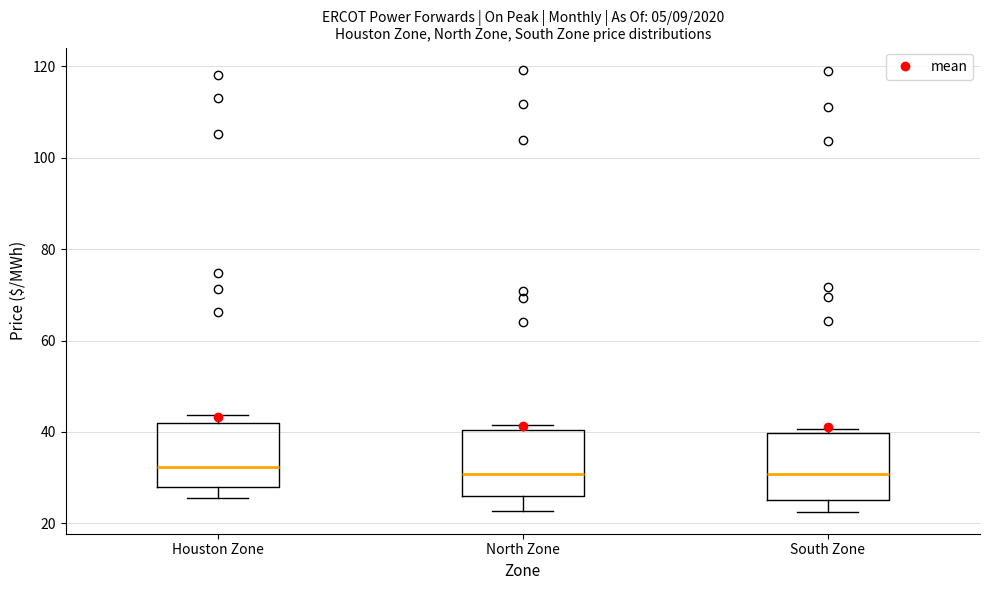

Where is the upper edge of the box for Houston Zone on the y-axis? The values are not printed on the chart, so give them approximately, as read against the axis.

42